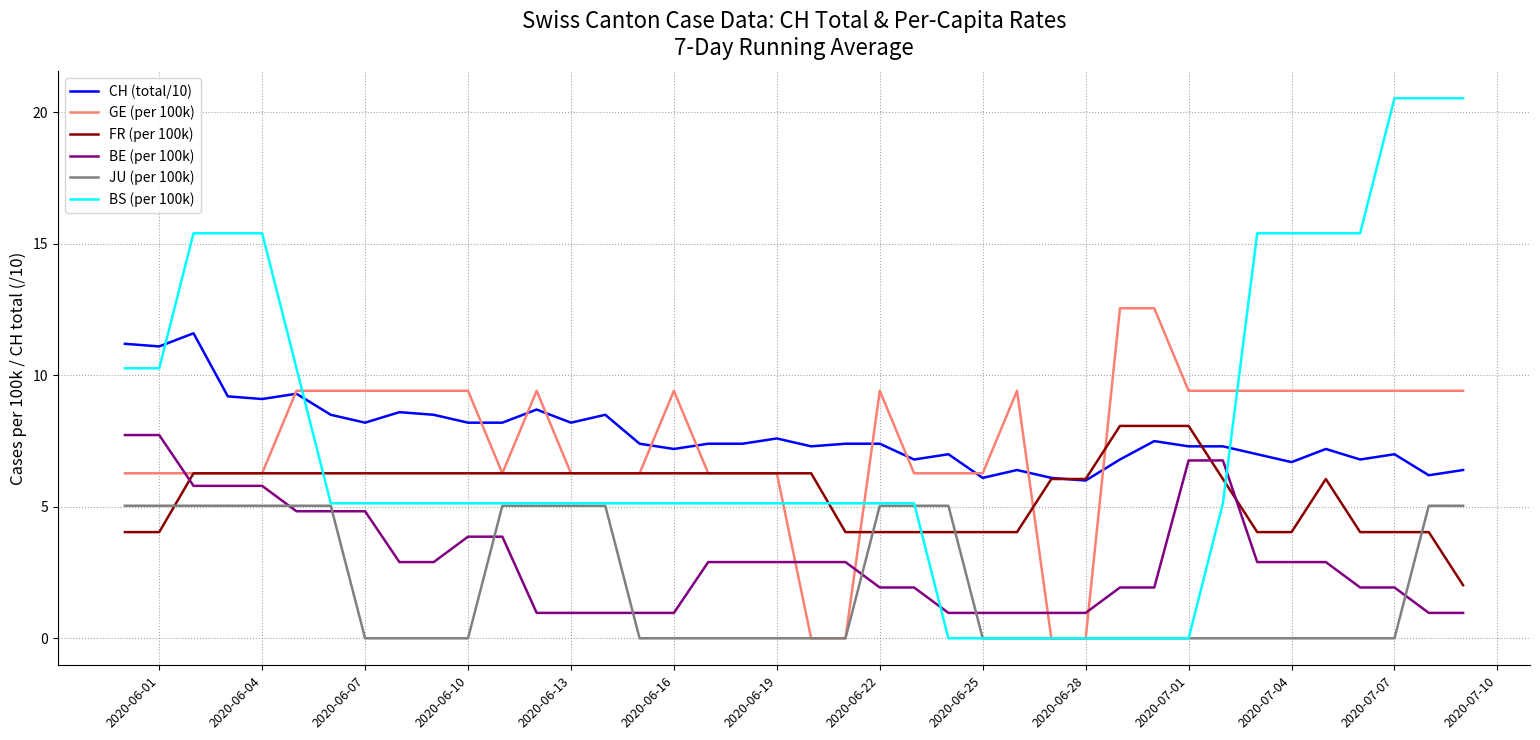

Which series has the widest spread of values?

BS (per 100k)